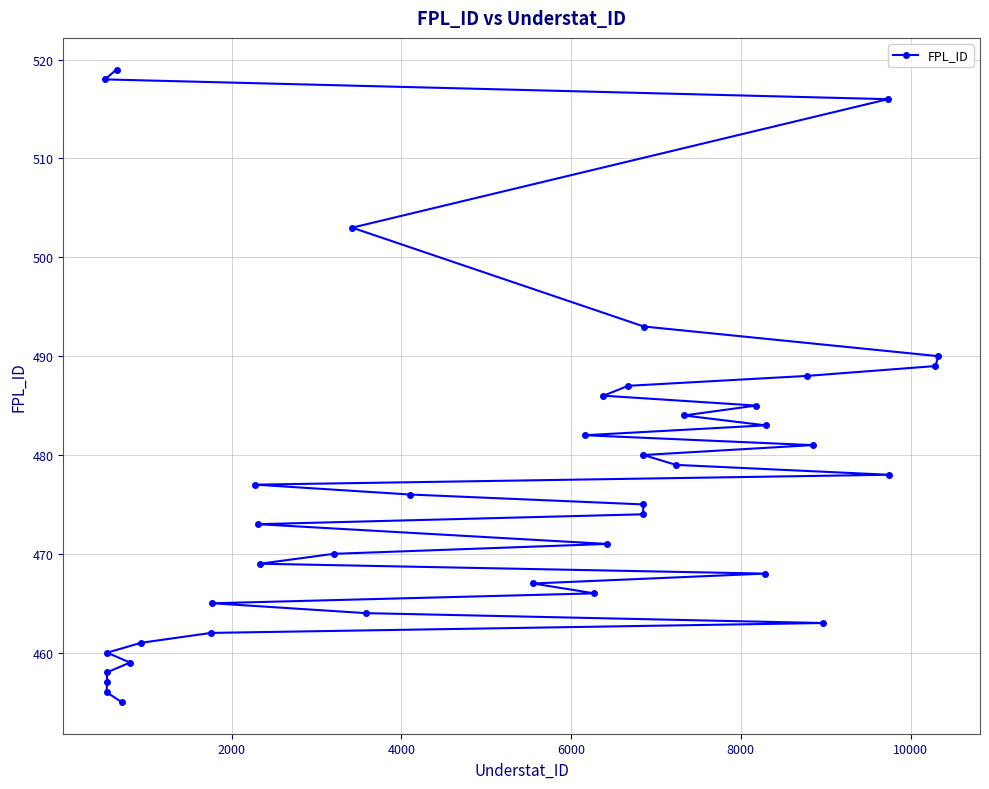

What is the average value?

477